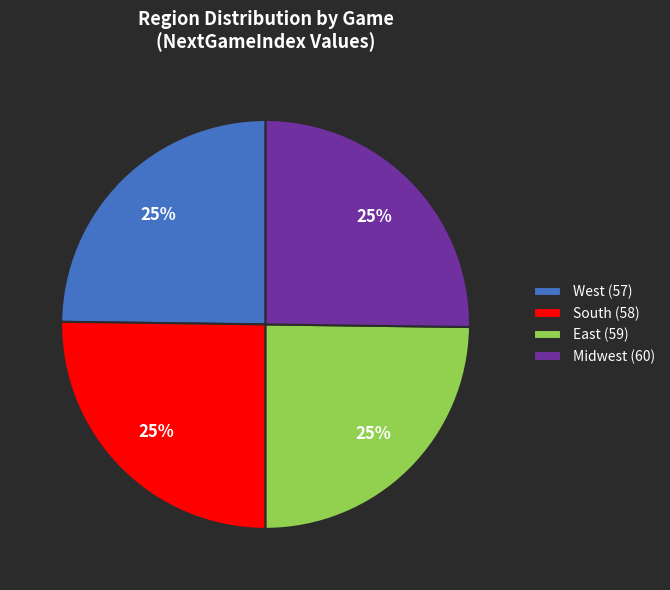

To the nearest percent, what is the average slice percentage?

25%